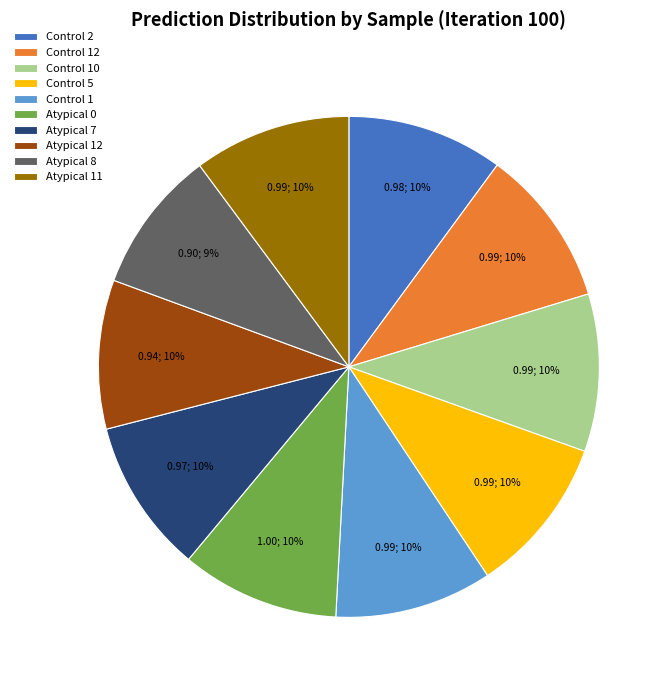

How many segments does this pie chart have?

10